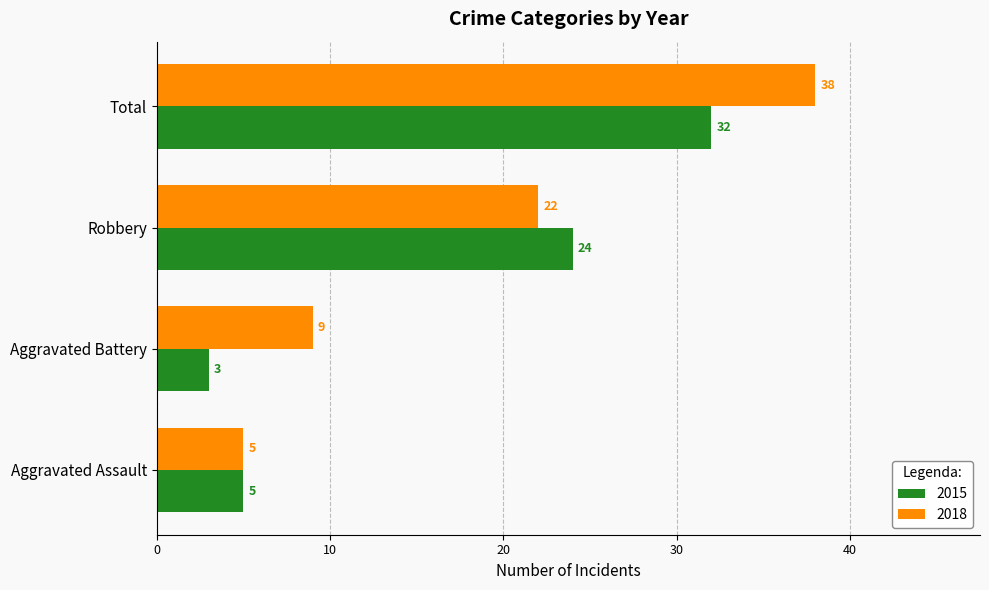

What is the difference between the maximum and minimum values in the 2018 series?

33